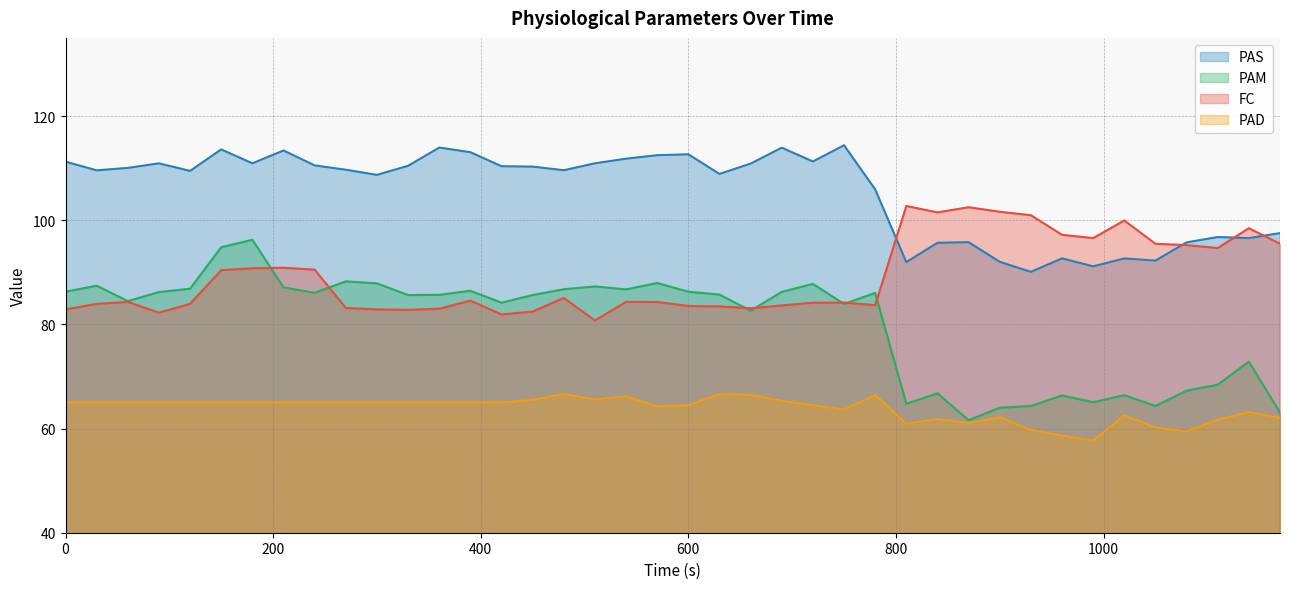

Which series has the widest spread of values?

PAM